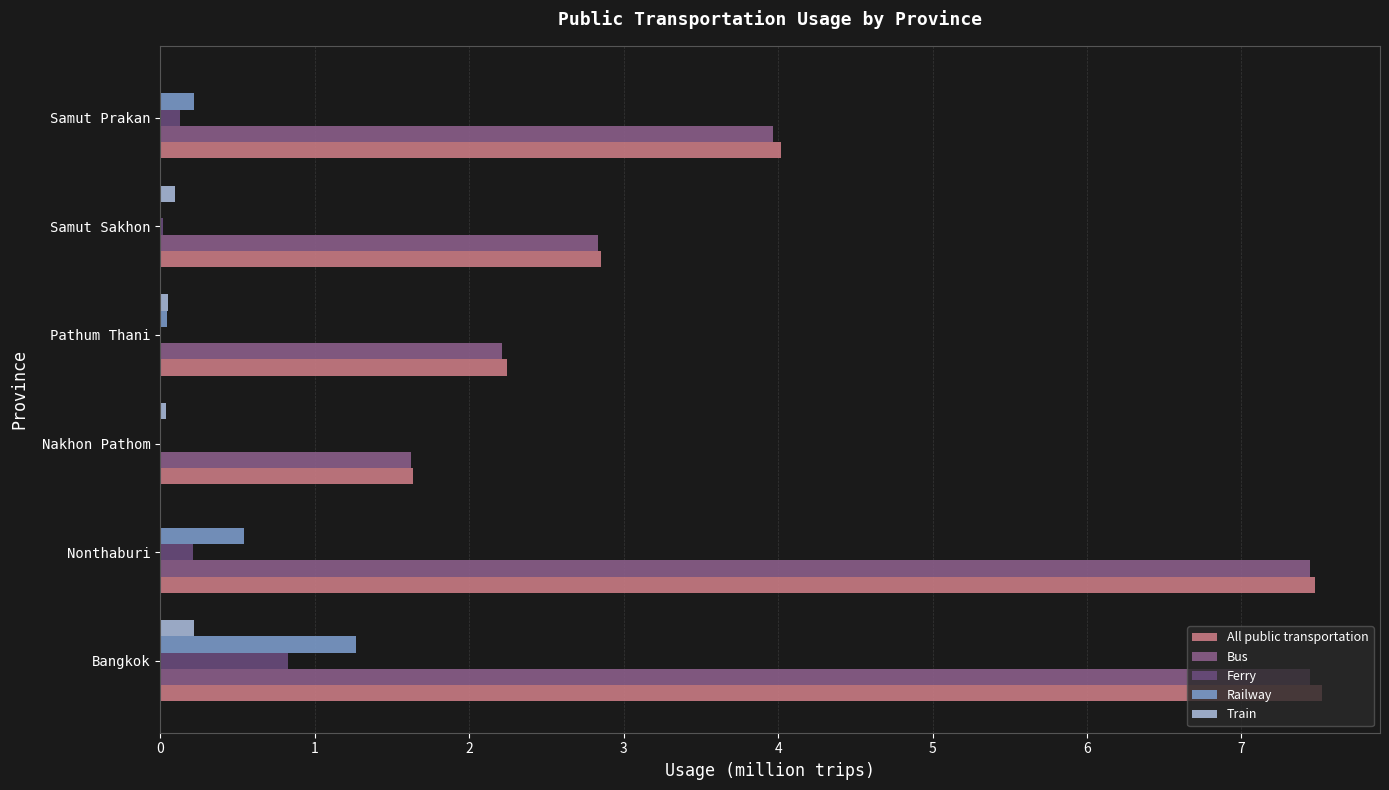

What is the greatest value displayed?

7.5